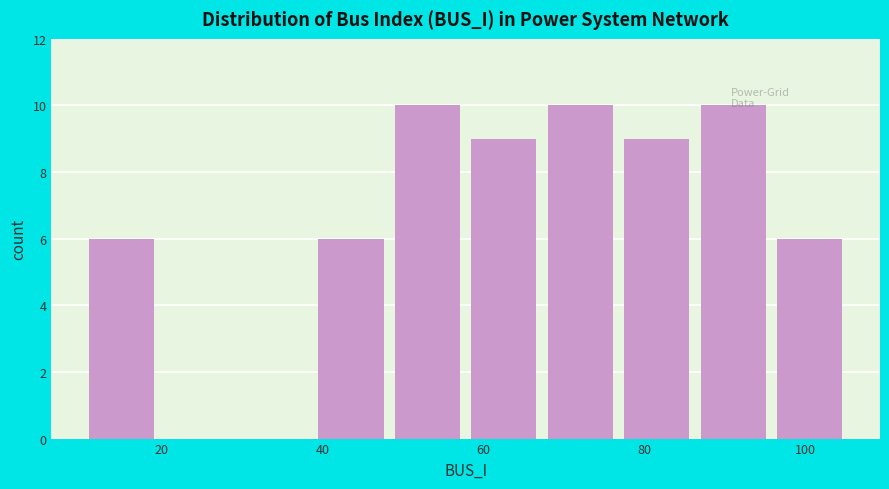

Reading left to right, list every bar in this chart as the range it spans on the x-axis followed by its height. Neither the bar edges nor the heights are printed on the chart, so give them approximately, as read against the axes.

11.0 to 20.5: 6
20.5 to 30.0: 0
30.0 to 39.5: 0
39.5 to 49.0: 6
49.0 to 58.5: 10
58.5 to 68.0: 9
68.0 to 77.5: 10
77.5 to 87.0: 9
87.0 to 96.5: 10
96.5 to 106.0: 6